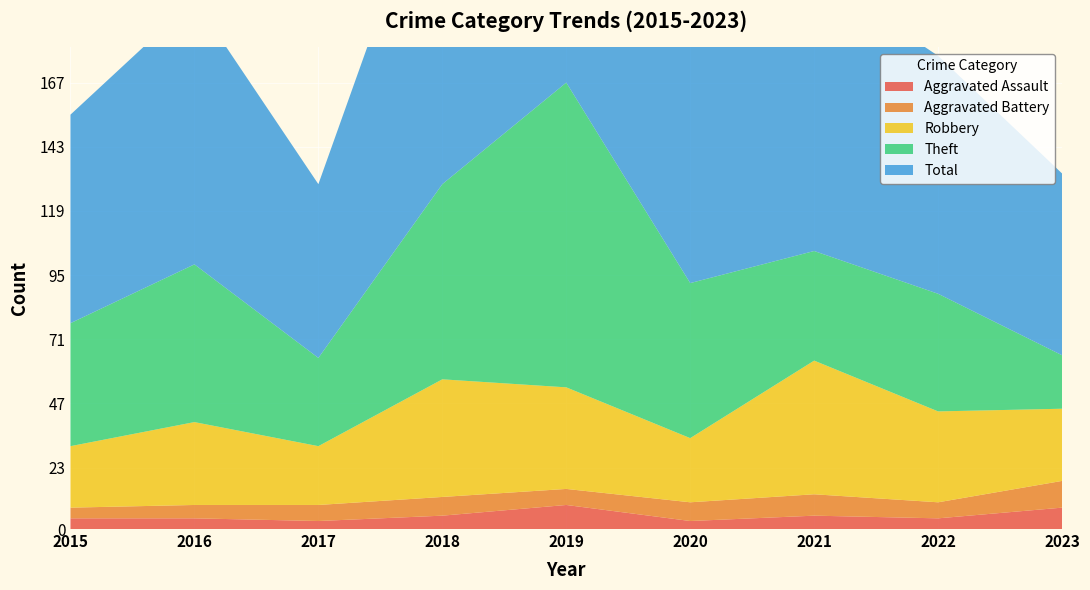

Reading left to right, transcribe all the data shown in this chart.

Aggravated Assault: 2015=4	2016=4	2017=3	2018=5	2019=9	2020=3	2021=5	2022=4	2023=8
Aggravated Battery: 2015=4	2016=5	2017=6	2018=7	2019=6	2020=7	2021=8	2022=6	2023=10
Robbery: 2015=23	2016=31	2017=22	2018=44	2019=38	2020=24	2021=50	2022=34	2023=27
Theft: 2015=46	2016=59	2017=33	2018=73	2019=114	2020=58	2021=41	2022=44	2023=20
Total: 2015=78	2016=99	2017=65	2018=130	2019=167	2020=92	2021=104	2022=89	2023=68